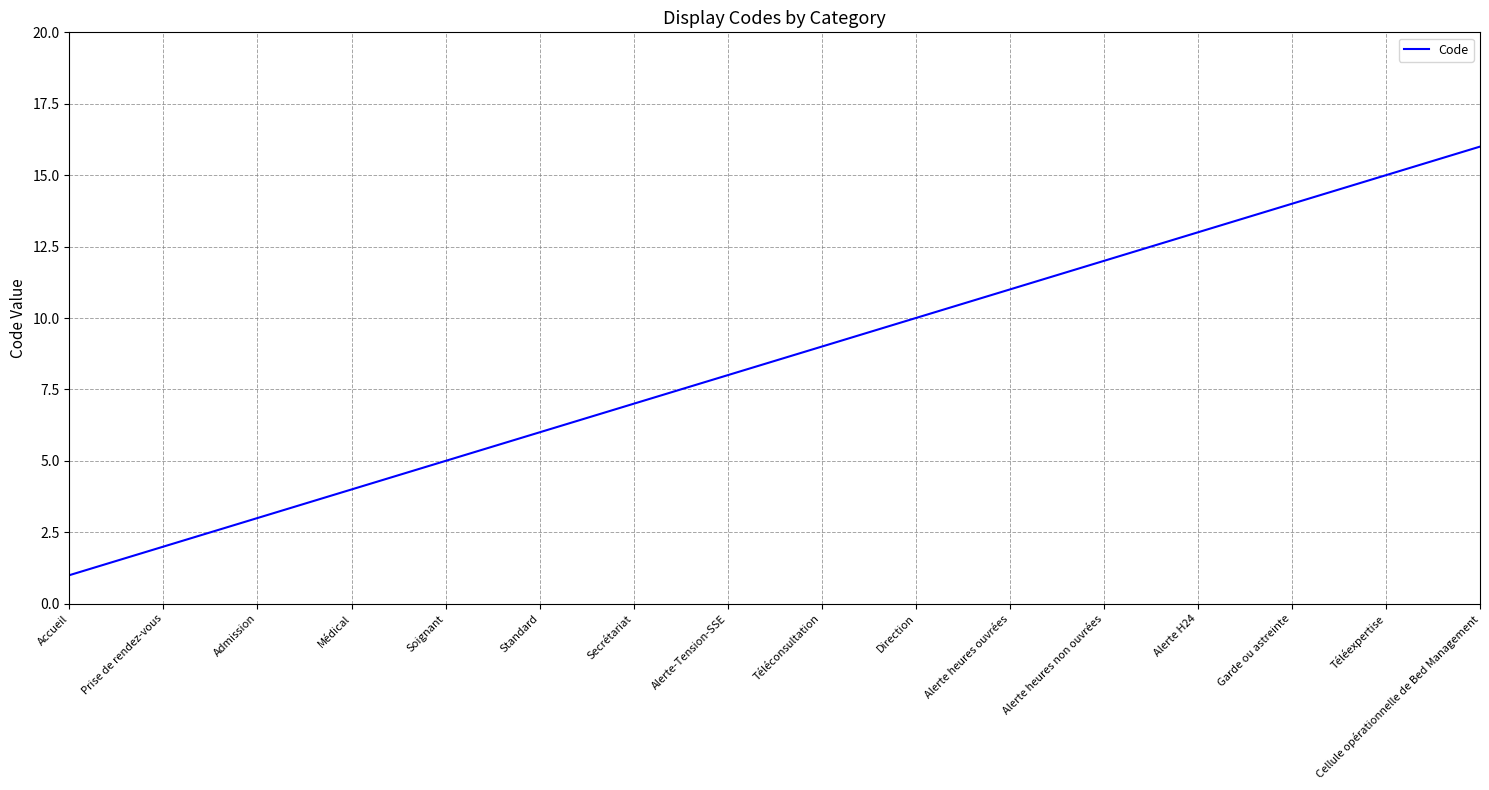

Between Téléexpertise and Alerte heures non ouvrées, which is larger?

Téléexpertise